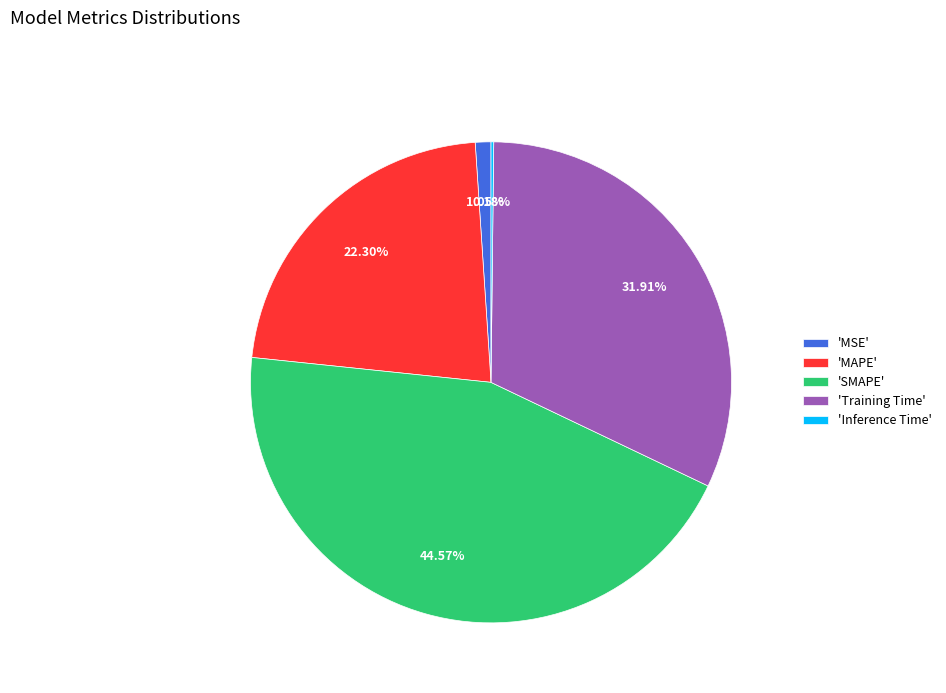

What is the largest slice in the pie chart?

'SMAPE'